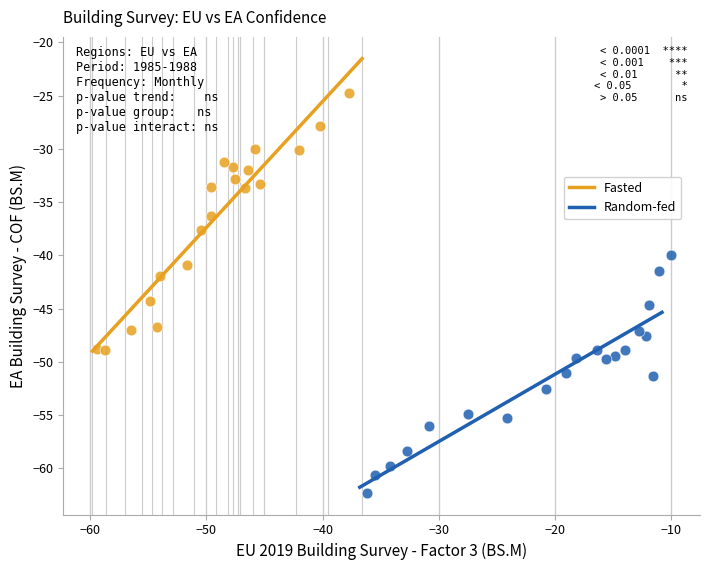

Which series reaches the maximum Y coordinate?

Fasted